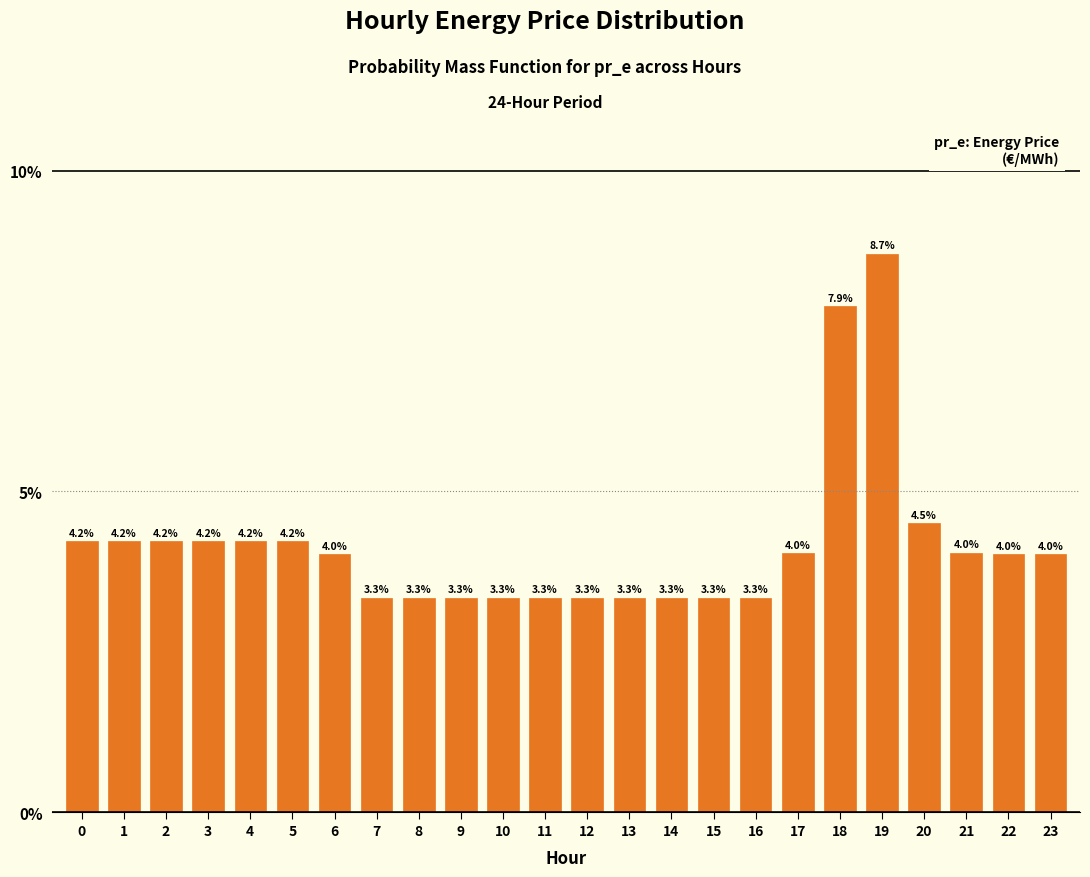

Reading left to right, what are all the values shown in this chart?

0=4.2	1=4.2	2=4.2	3=4.2	4=4.2	5=4.2	6=4.0	7=3.3	8=3.3	9=3.3	10=3.3	11=3.3	12=3.3	13=3.3	14=3.3	15=3.3	16=3.3	17=4.0	18=7.9	19=8.7	20=4.5	21=4.0	22=4.0	23=4.0